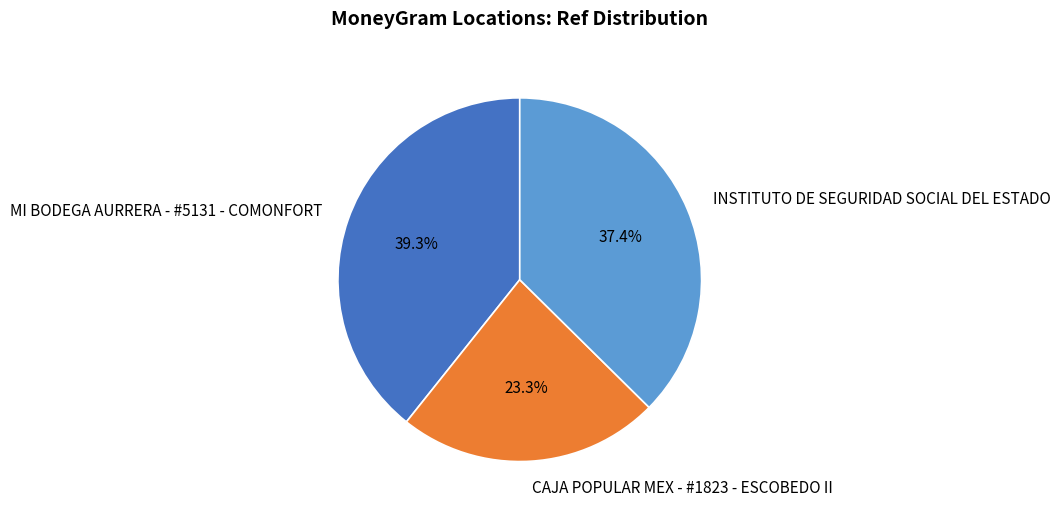

Combined, what portion of the pie is INSTITUTO DE SEGURIDAD SOCIAL DEL ESTADO and CAJA POPULAR MEX - #1823 - ESCOBEDO II?

60.7%